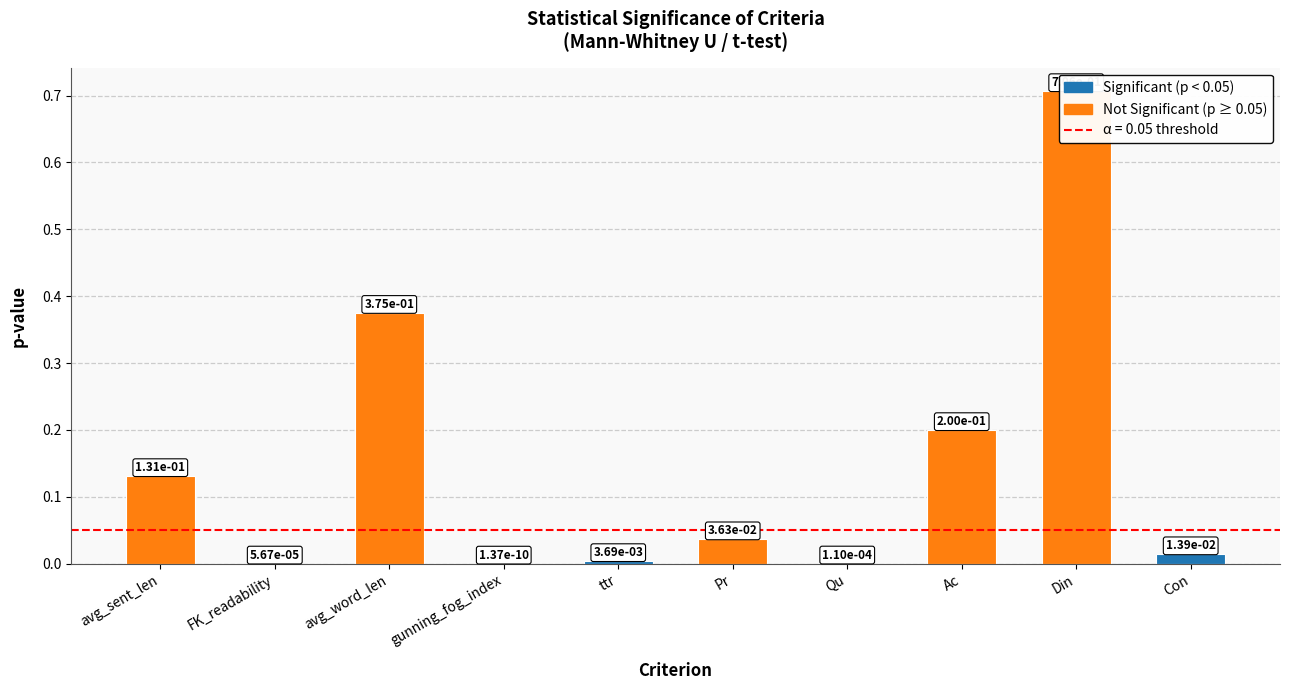

What is the average value?

0.1